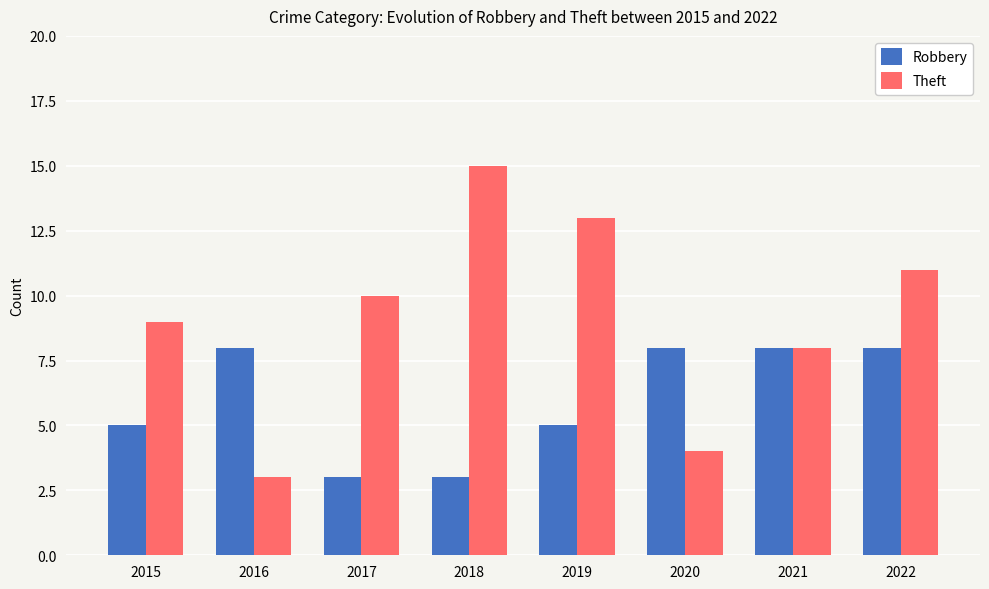

Which series has the widest spread of values?

Theft